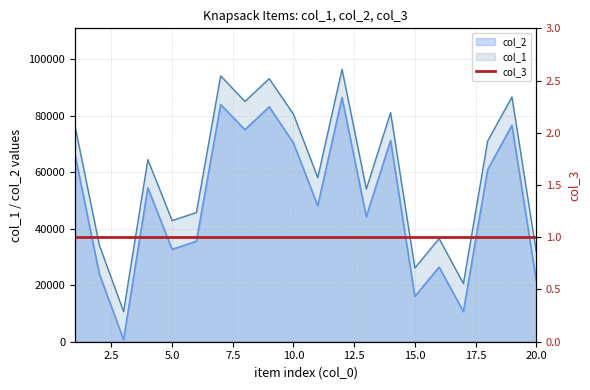

Read the col_1 value at 11, to the nearest 50.

58050